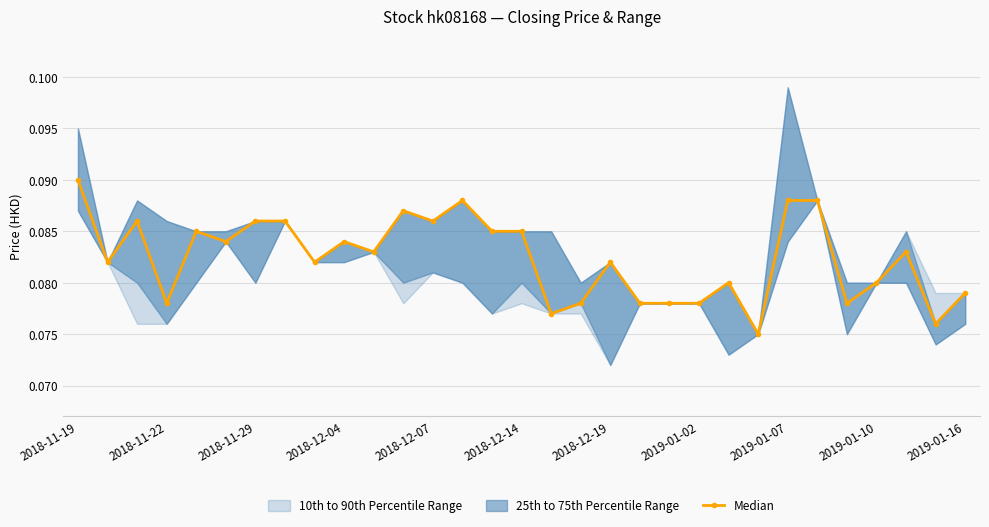

How many Median values are between 0 and 1?

31